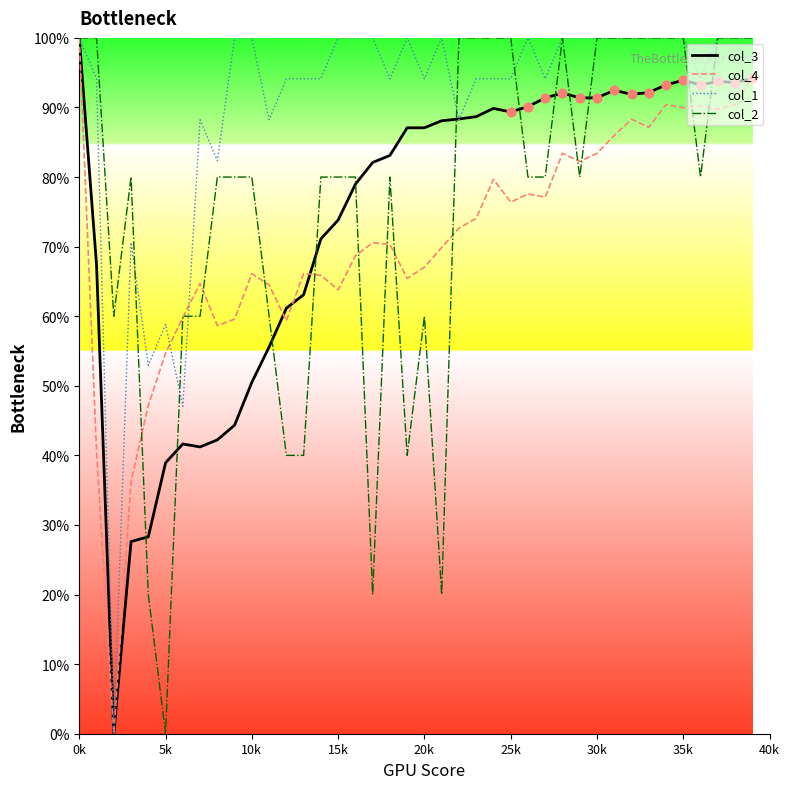

Which series has the largest total across all categories?

col_1